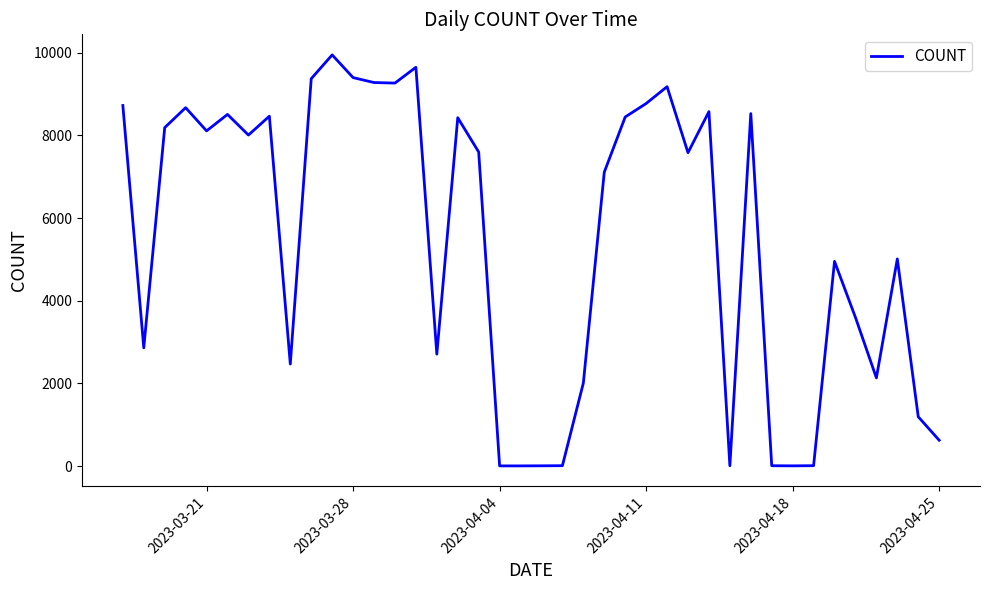

What is the maximum value shown in the chart?

9946